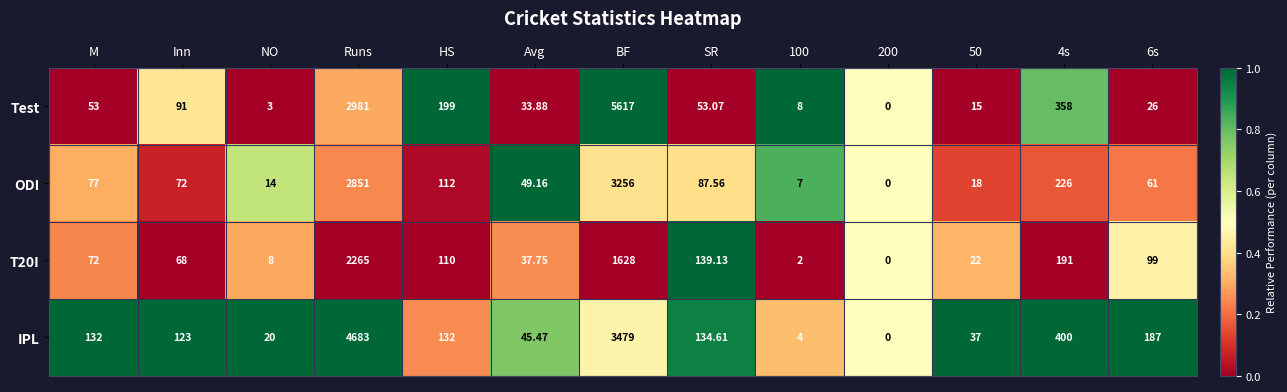

What is the total value across all series at 200?

0.0